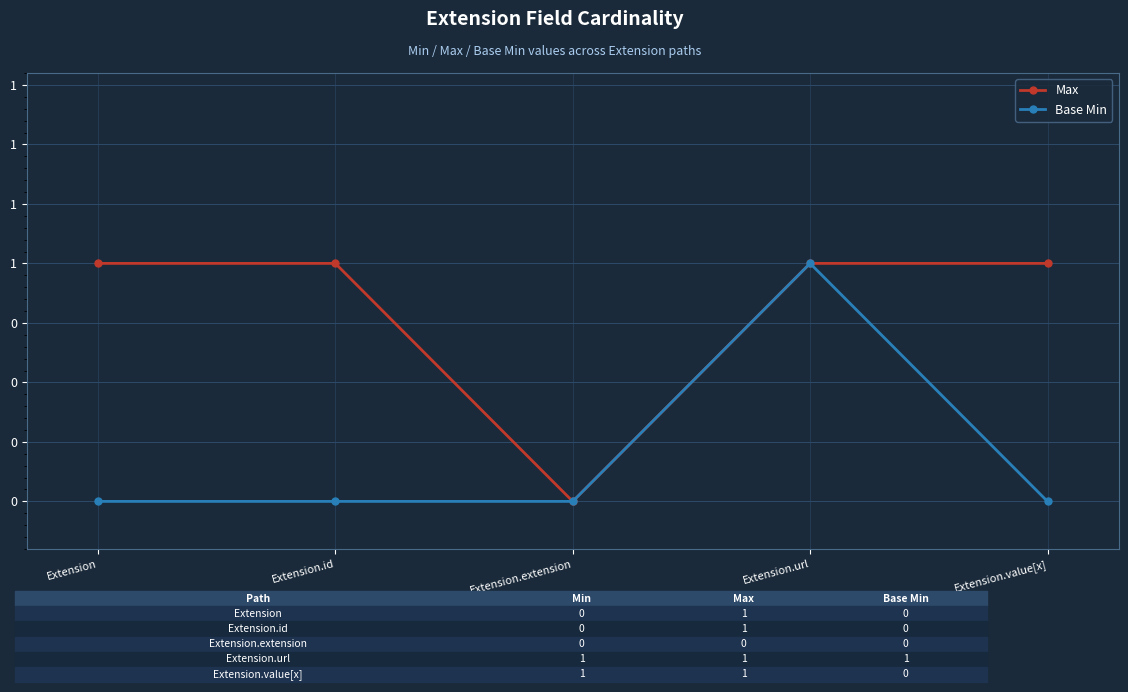

Does the chart have visible grid lines?

Yes